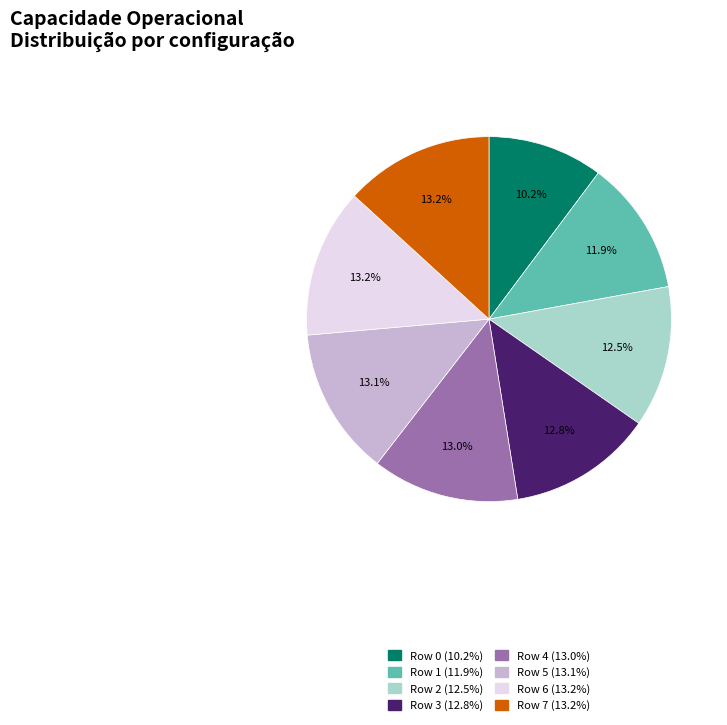

Which category has the smallest portion of the pie?

Row 0